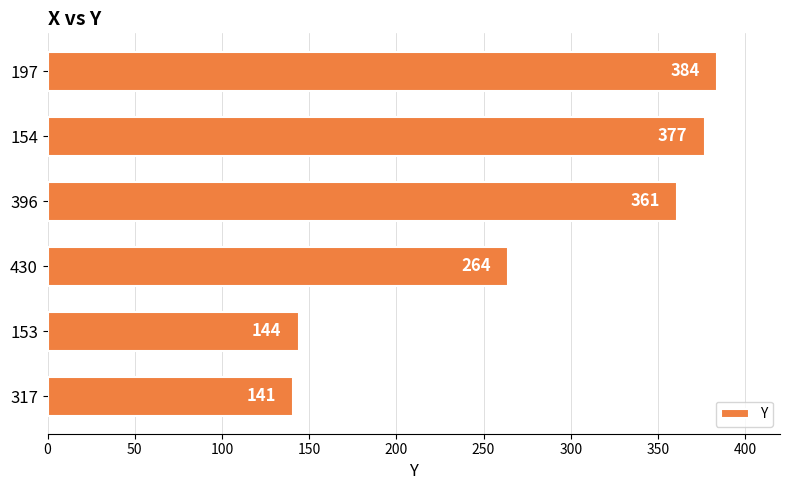

At which category does the chart reach its minimum across all series?

317